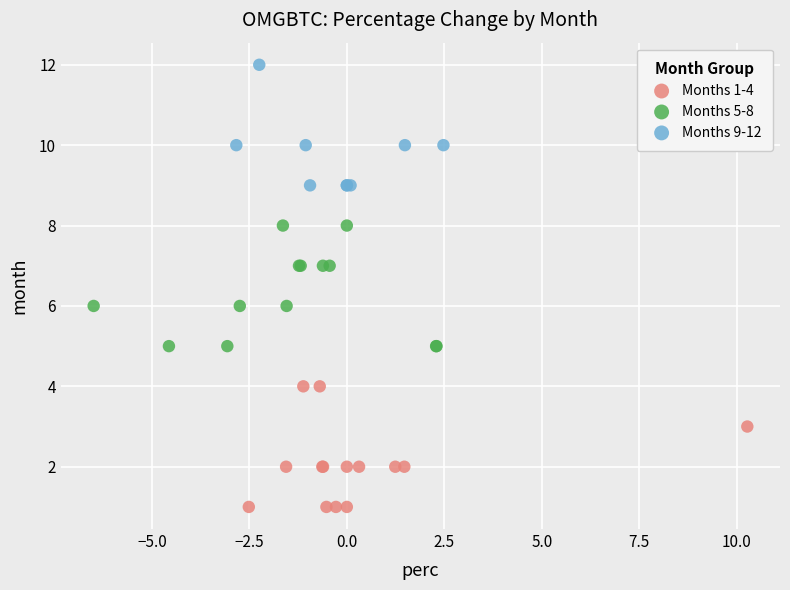

Which series reaches the maximum Y coordinate?

Months 9-12